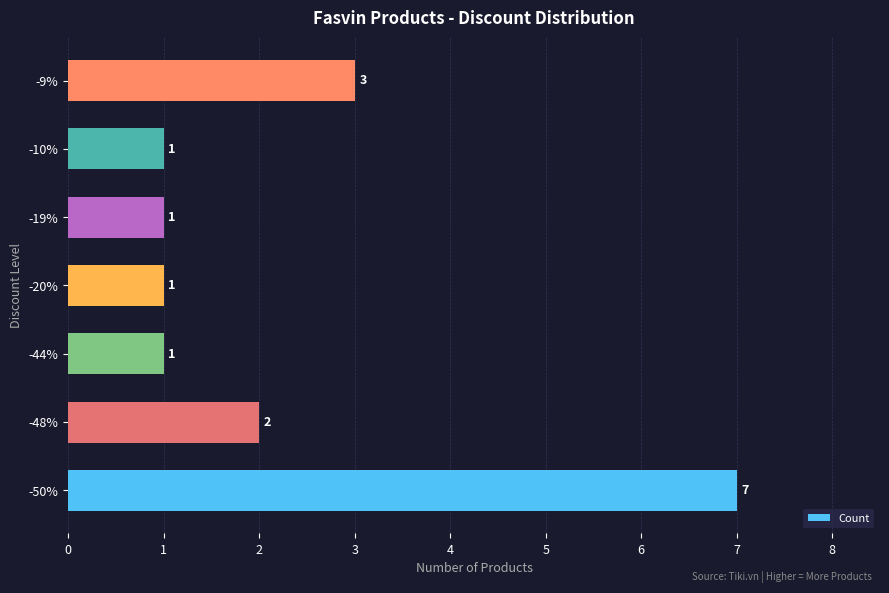

The chart shows a value of 3 at -9%. True or false?

True